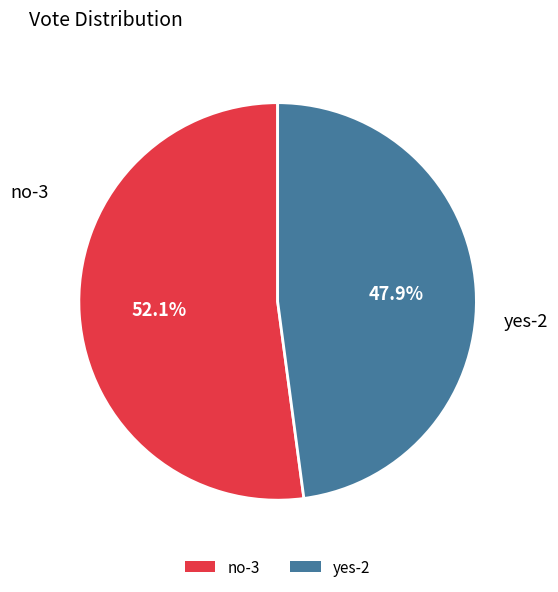

Which category has the biggest portion of the pie?

no-3